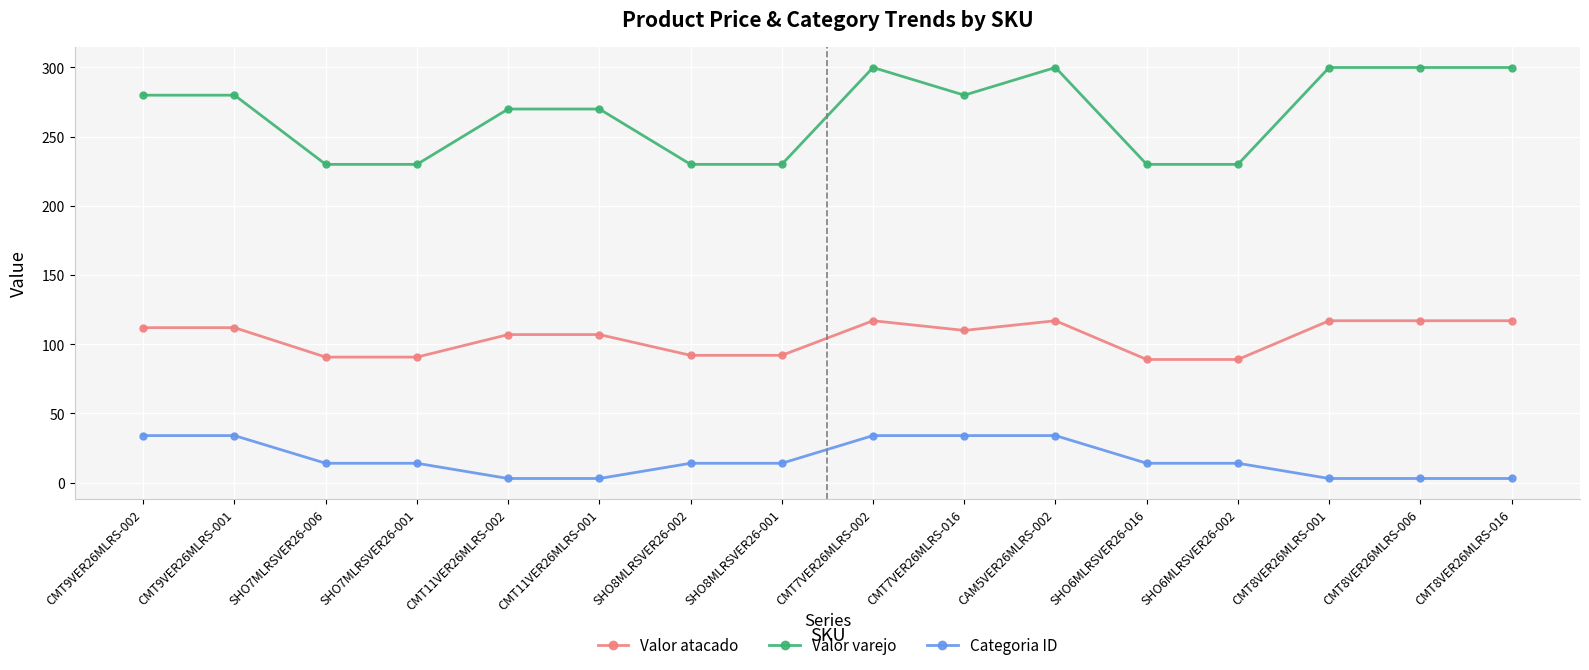

What is the maximum value for Valor atacado?

117.0